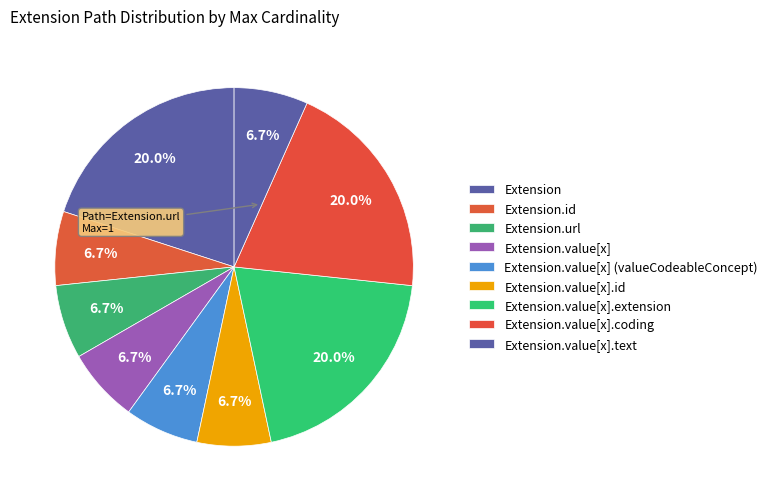

How many slices are in this pie chart?

9